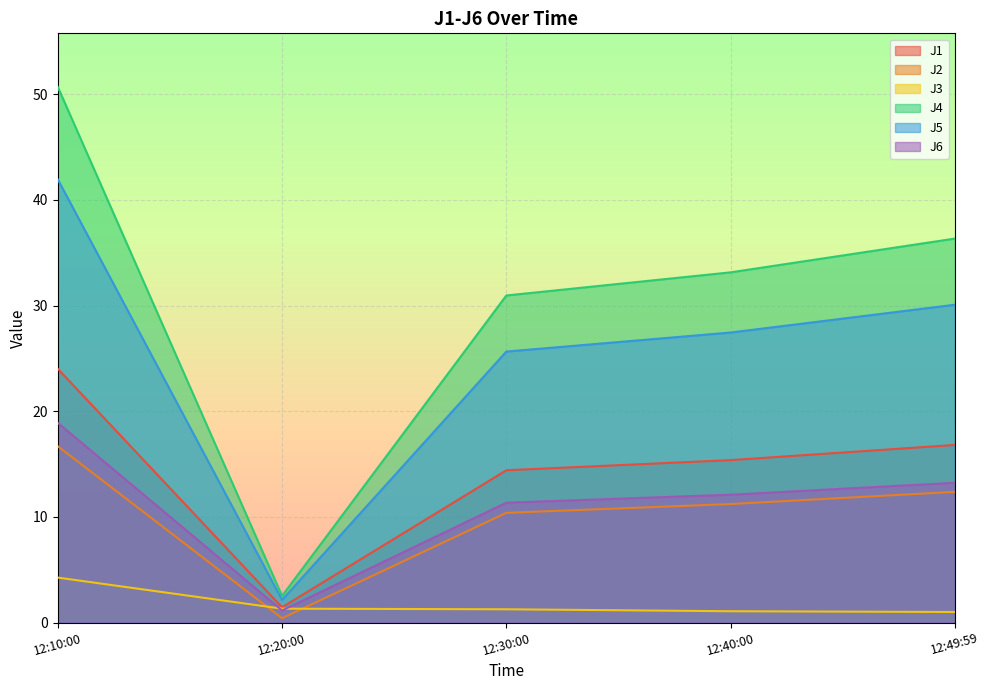

At 12:10:00, list the series in order from smallest to largest.

J3, J2, J6, J1, J5, J4